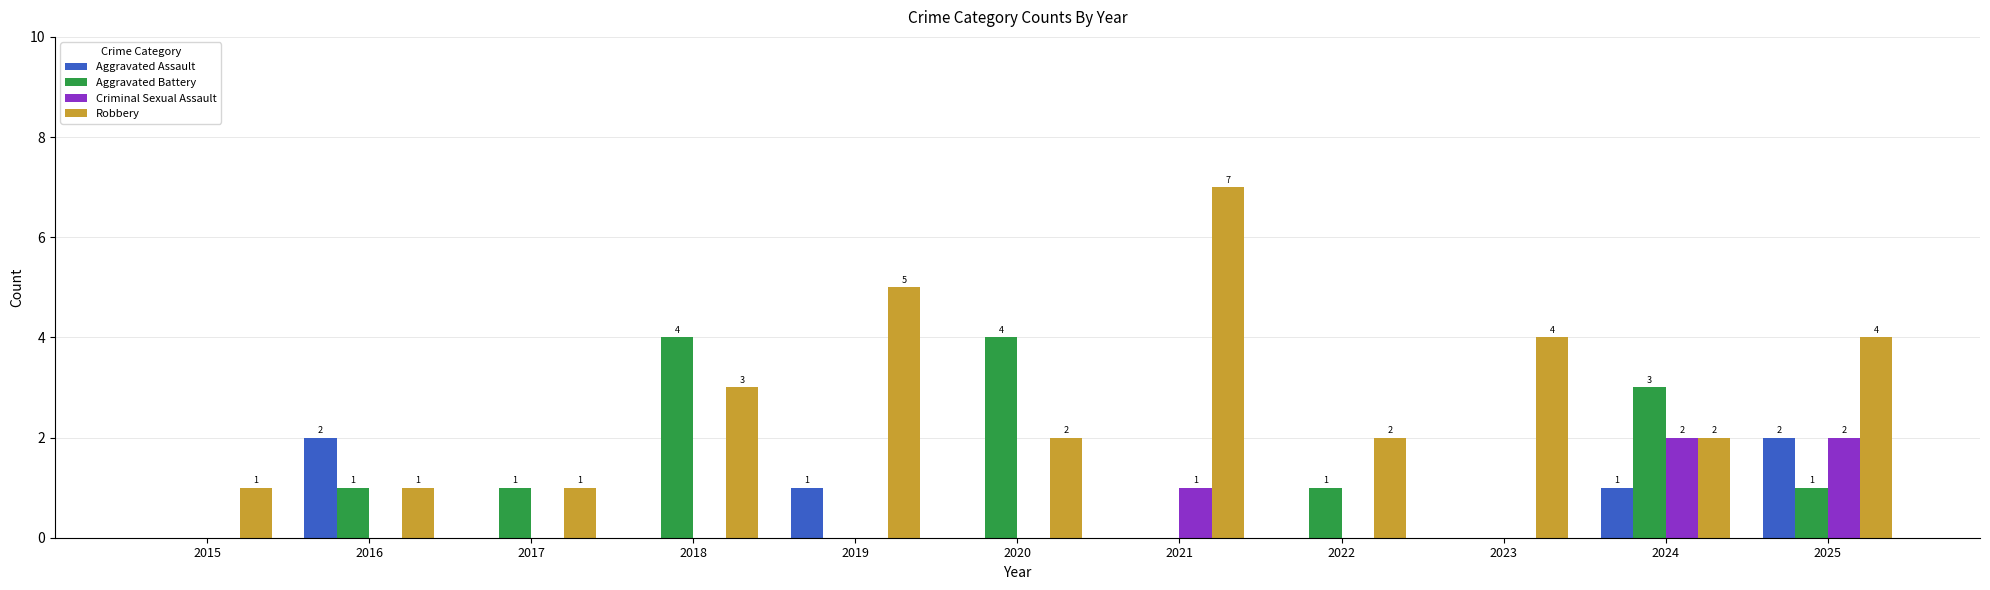

What is the maximum value for Robbery?

7